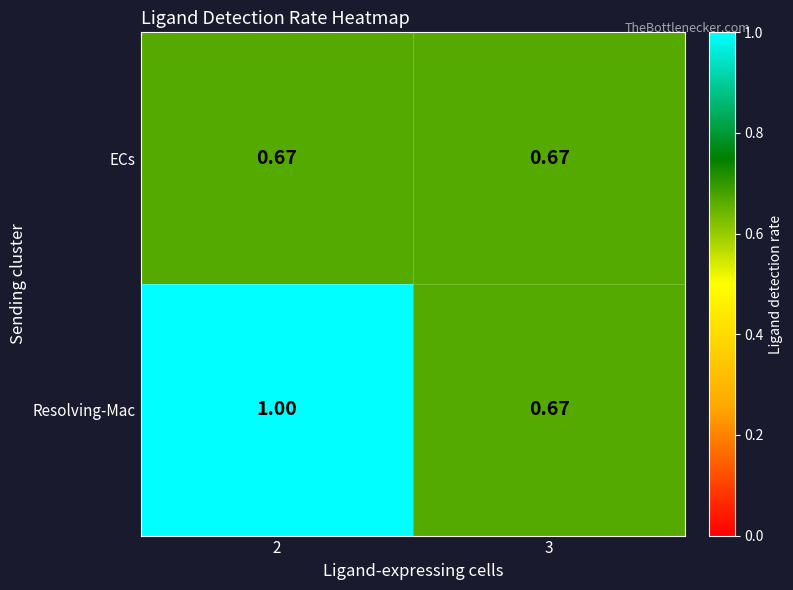

Rank the series by their maximum value, from lowest to highest.

ECs, Resolving-Mac